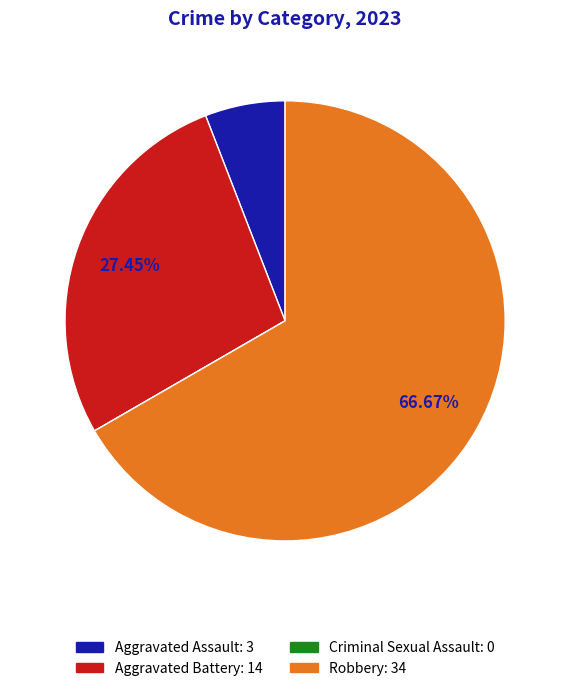

Is the sum of Aggravated Battery: 14 and Aggravated Assault: 3 greater than half?

No